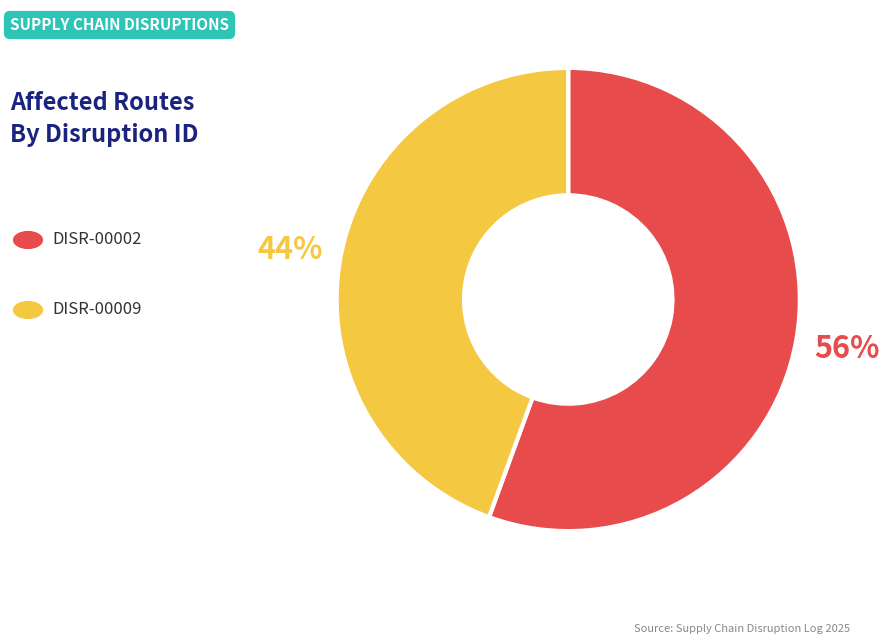

To the nearest percent, what is the average slice percentage?

50%